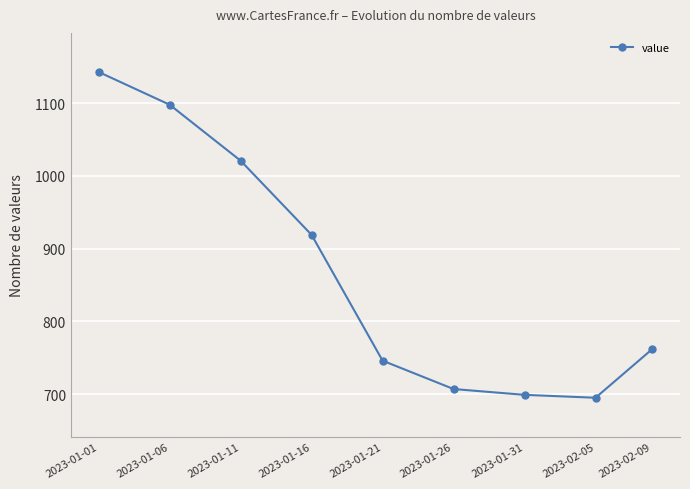

What is the difference between the second highest and second lowest values?

399